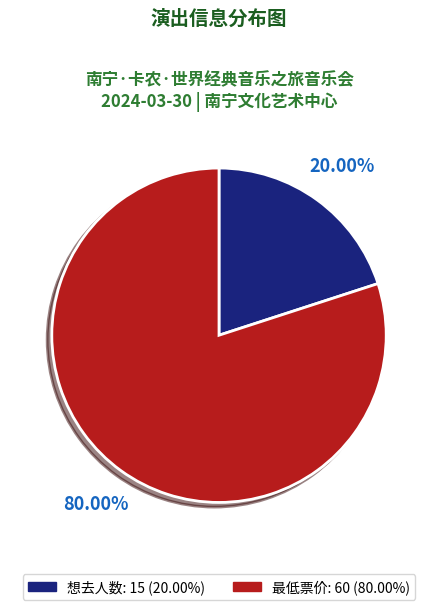

To the nearest percent, what is the difference between the 想去人数 and 最低票价 slice percentages?

60%